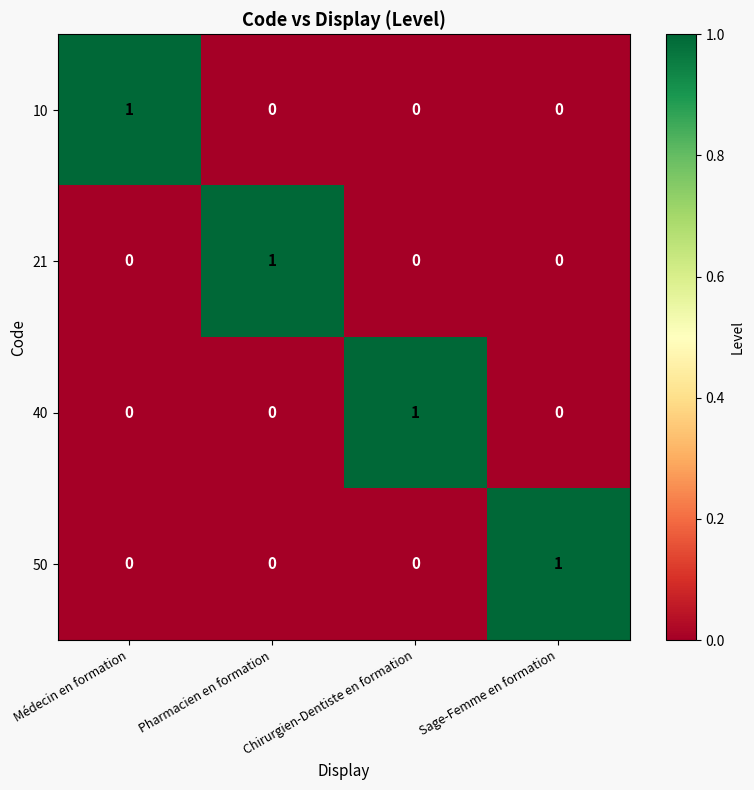

Which category has the highest value in the 10 series?

Médecin en formation